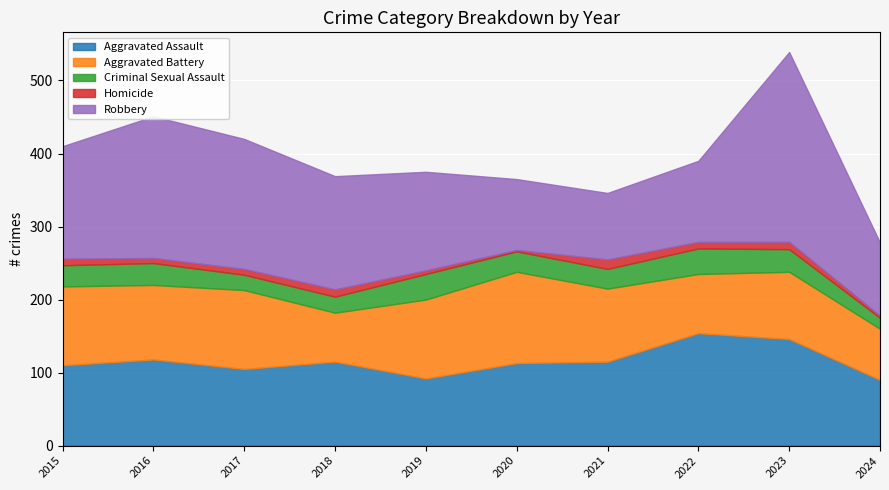

Which series ends up on top after the final intersection of Robbery and Aggravated Battery?

Robbery